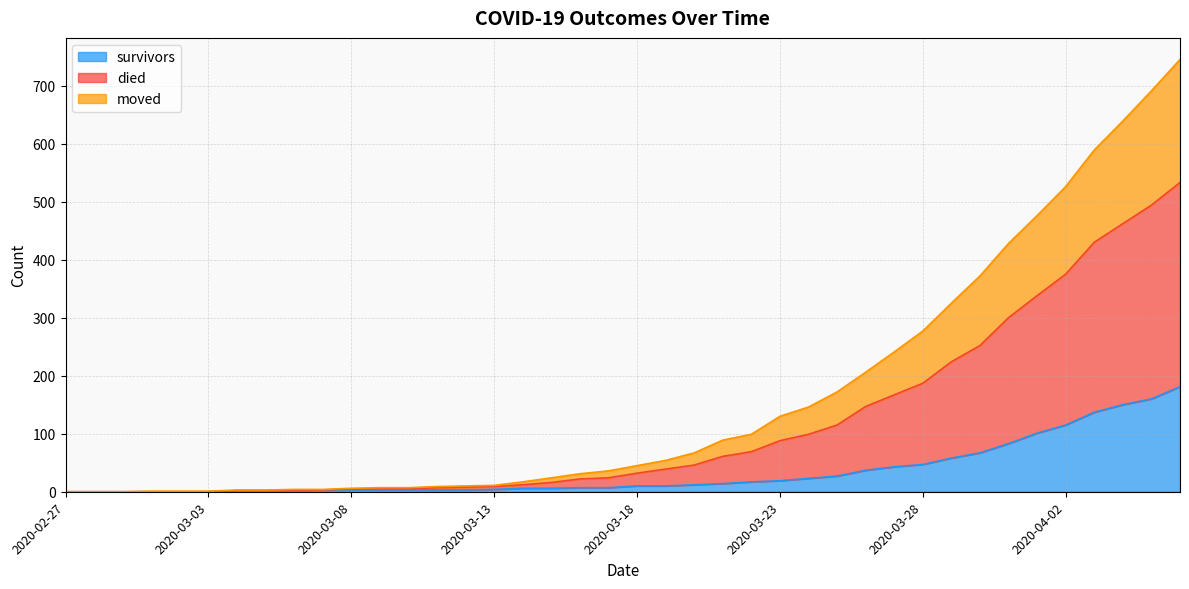

What is the difference between the survivors values at 2020-04-01 and 2020-03-19?

91